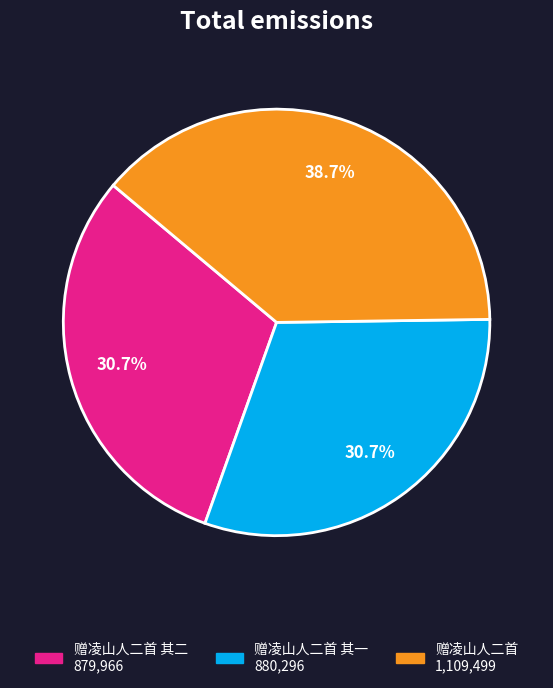

Does any single category account for the majority?

No